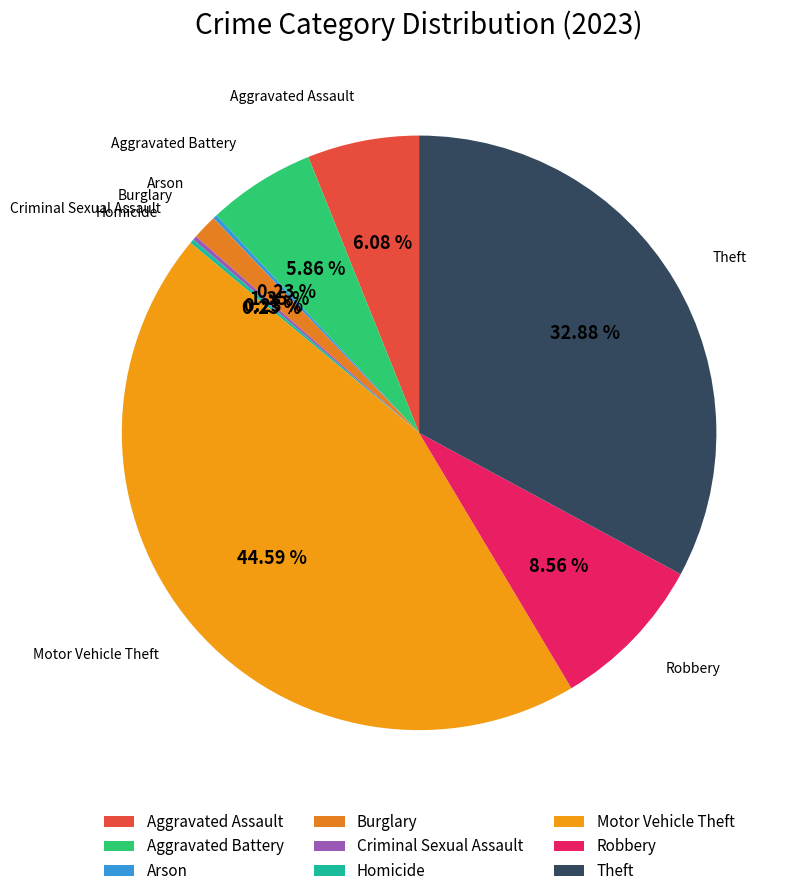

Is Burglary the majority of the pie?

No